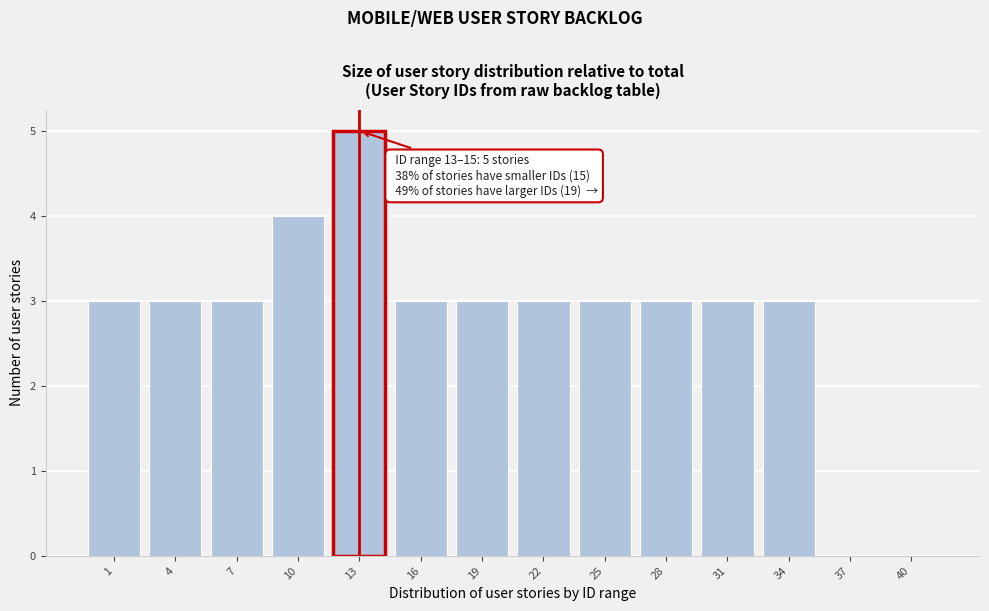

Reading right to left, what are all the values shown in this chart?

40=0	37=0	34=3	31=3	28=3	25=3	22=3	19=3	16=3	13=5	10=4	7=3	4=3	1=3